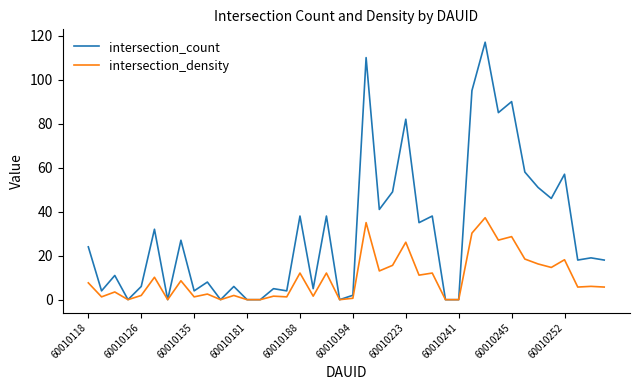

List the series in order of their overall mean, lowest first.

intersection_density, intersection_count